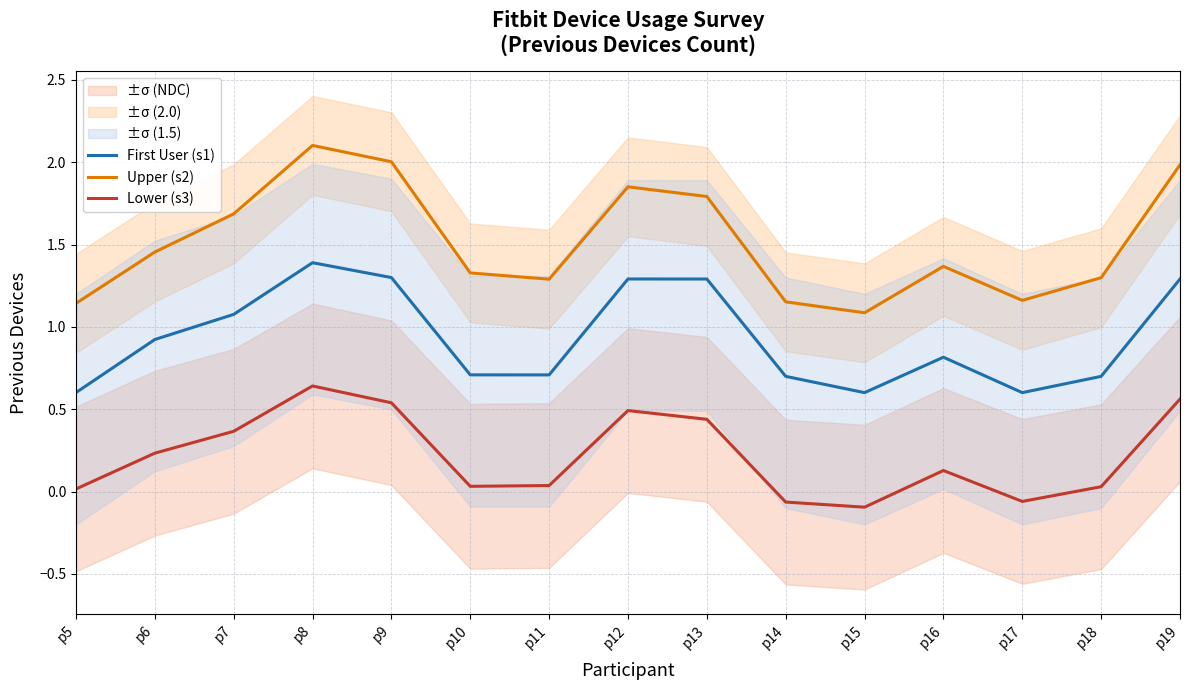

The Upper (s2) series shows 1.9 at p11. True or false?

False